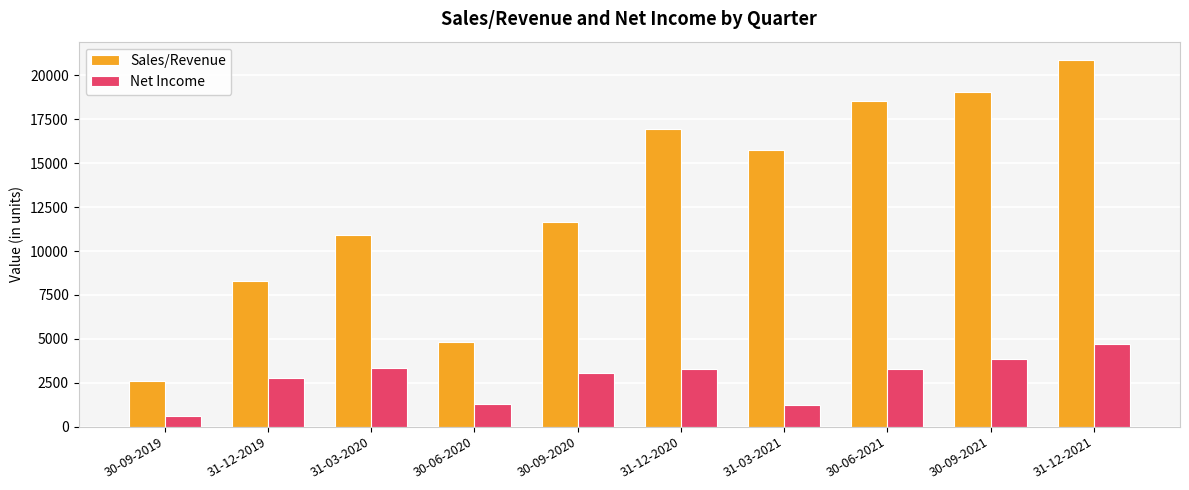

At how many categories does at least one series exceed 14975?

5